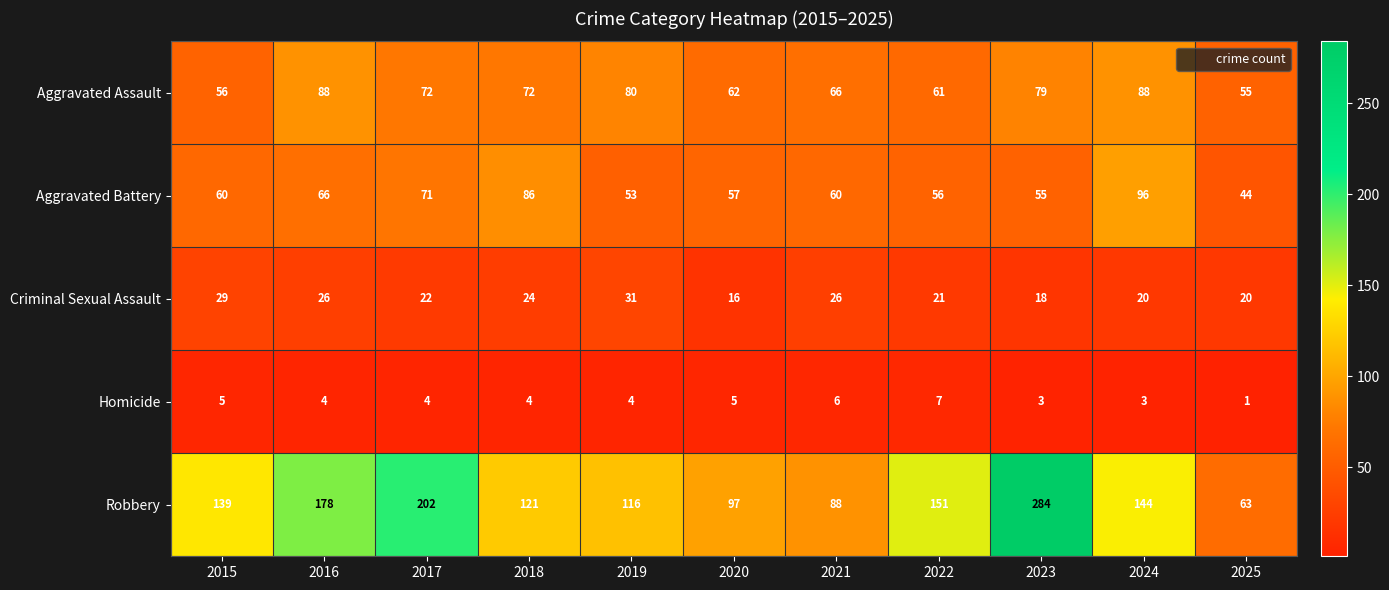

At 2019, list the series in order from smallest to largest.

Homicide, Criminal Sexual Assault, Aggravated Battery, Aggravated Assault, Robbery